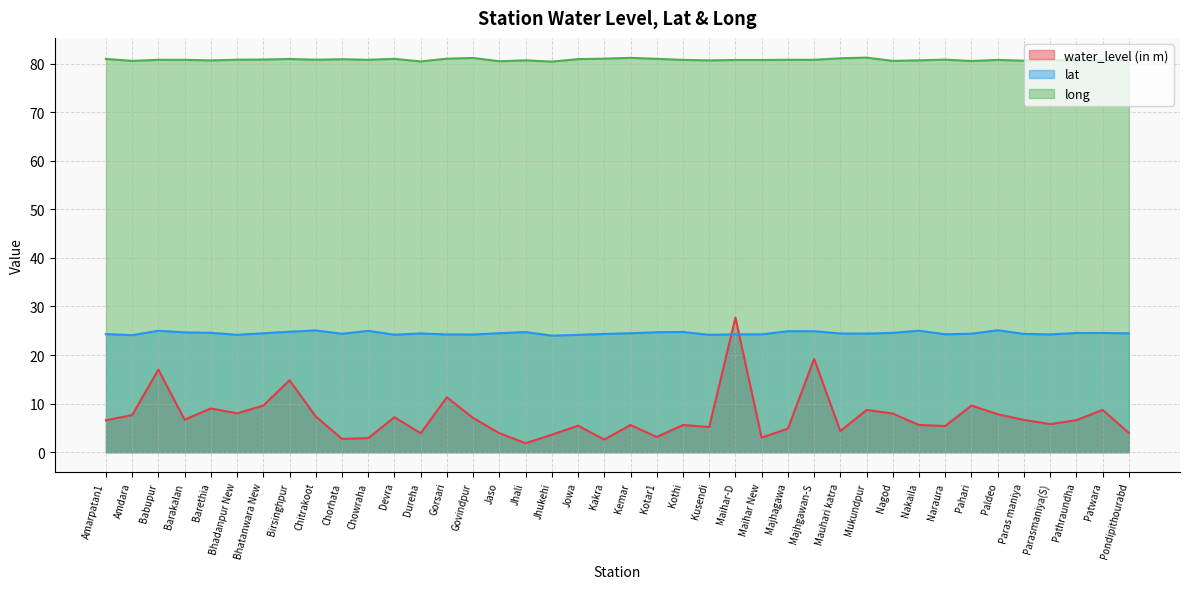

Reading left to right, what are all the values shown in this chart?

water_level (in m): Amarpatan1=6.6	Amdara=7.7	Babupur=17.0	Barakalan=6.7	Barethia=9.0	Bhadanpur New=8.0	Bhatanwara New=9.6	Birsinghpur=14.8	Chitrakoot=7.3	Chorhata=2.7	Chowraha=2.9	Devra=7.2	Dureha=3.9	Gorsari=11.3	Govindpur=7.0	Jaso=3.9	Jhali=1.9	Jhukehi=3.6	Jowa=5.5	Kakra=2.6	Kemar=5.6	Kotar1=3.1	Kothi=5.6	Kusendi=5.2	Maihar-D=27.7	Maihar New=3.0	Majhagawa=4.8	Majhgawan-S=19.2	Mauhari katra=4.3	Mukundpur=8.7	Nagod=8.0	Nakaila=5.6	Naraura=5.4	Pahari=9.6	Paldeo=7.8	Paras maniya=6.7	Parasmaniya(S)=5.8	Pathraundha=6.6	Patwara=8.7	Pondipithourabd=4.0
lat: Amarpatan1=24.3	Amdara=24.1	Babupur=25.0	Barakalan=24.7	Barethia=24.6	Bhadanpur New=24.2	Bhatanwara New=24.5	Birsinghpur=24.8	Chitrakoot=25.1	Chorhata=24.4	Chowraha=25.0	Devra=24.2	Dureha=24.4	Gorsari=24.2	Govindpur=24.2	Jaso=24.5	Jhali=24.7	Jhukehi=24.0	Jowa=24.2	Kakra=24.4	Kemar=24.5	Kotar1=24.7	Kothi=24.8	Kusendi=24.2	Maihar-D=24.3	Maihar New=24.3	Majhagawa=24.9	Majhgawan-S=24.9	Mauhari katra=24.4	Mukundpur=24.4	Nagod=24.6	Nakaila=25.0	Naraura=24.3	Pahari=24.4	Paldeo=25.1	Paras maniya=24.4	Parasmaniya(S)=24.3	Pathraundha=24.5	Patwara=24.6	Pondipithourabd=24.5
long: Amarpatan1=81.0	Amdara=80.6	Babupur=80.8	Barakalan=80.8	Barethia=80.7	Bhadanpur New=80.8	Bhatanwara New=80.9	Birsinghpur=81.0	Chitrakoot=80.8	Chorhata=80.9	Chowraha=80.8	Devra=81.0	Dureha=80.5	Gorsari=81.0	Govindpur=81.2	Jaso=80.5	Jhali=80.7	Jhukehi=80.4	Jowa=80.9	Kakra=81.0	Kemar=81.2	Kotar1=81.0	Kothi=80.8	Kusendi=80.7	Maihar-D=80.8	Maihar New=80.8	Majhagawa=80.8	Majhgawan-S=80.8	Mauhari katra=81.1	Mukundpur=81.2	Nagod=80.6	Nakaila=80.7	Naraura=80.8	Pahari=80.5	Paldeo=80.8	Paras maniya=80.6	Parasmaniya(S)=80.8	Pathraundha=80.7	Patwara=80.6	Pondipithourabd=80.8